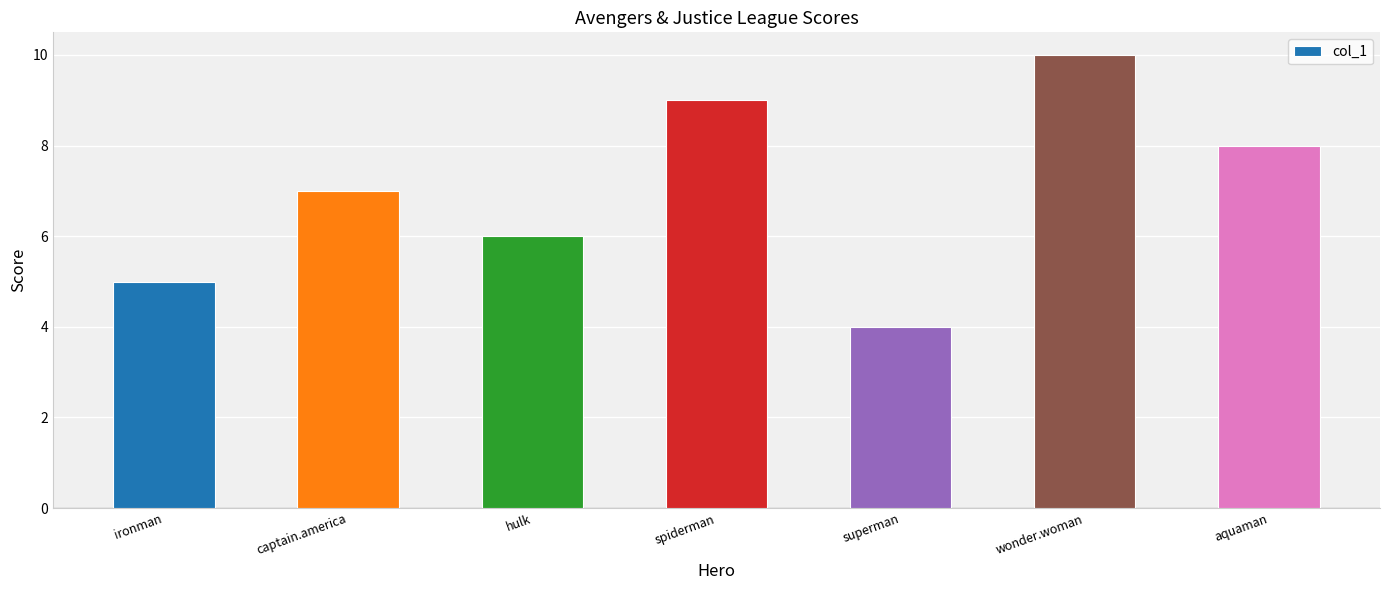

Does the chart contain stacked bars?

No